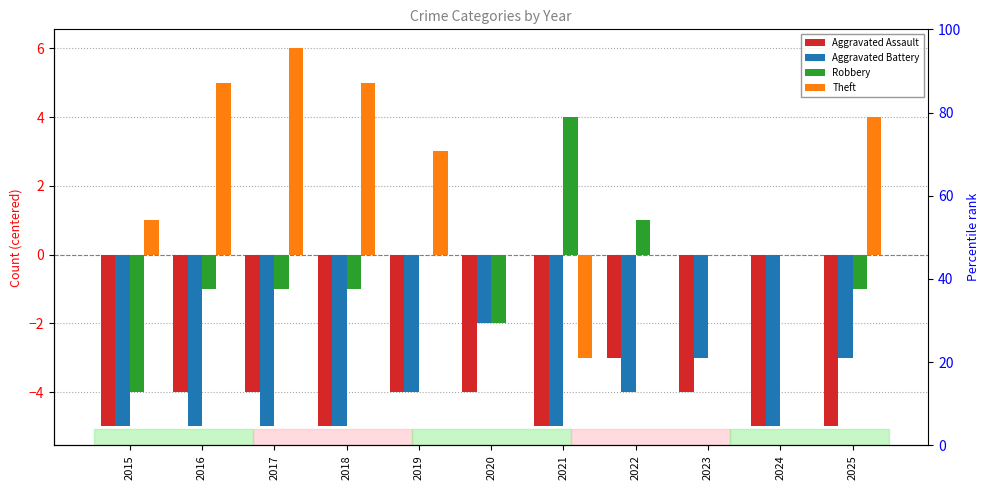

Reading left to right, extract all data points from this chart.

Aggravated Assault: 2015=-5	2016=-4	2017=-4	2018=-5	2019=-4	2020=-4	2021=-5	2022=-3	2023=-4	2024=-5	2025=-5
Aggravated Battery: 2015=-5	2016=-5	2017=-5	2018=-5	2019=-4	2020=-2	2021=-5	2022=-4	2023=-3	2024=-5	2025=-3
Robbery: 2015=-4	2016=-1	2017=-1	2018=-1	2019=0	2020=-2	2021=4	2022=1	2023=0	2024=0	2025=-1
Theft: 2015=1	2016=5	2017=6	2018=5	2019=3	2020=0	2021=-3	2022=0	2023=0	2024=0	2025=4